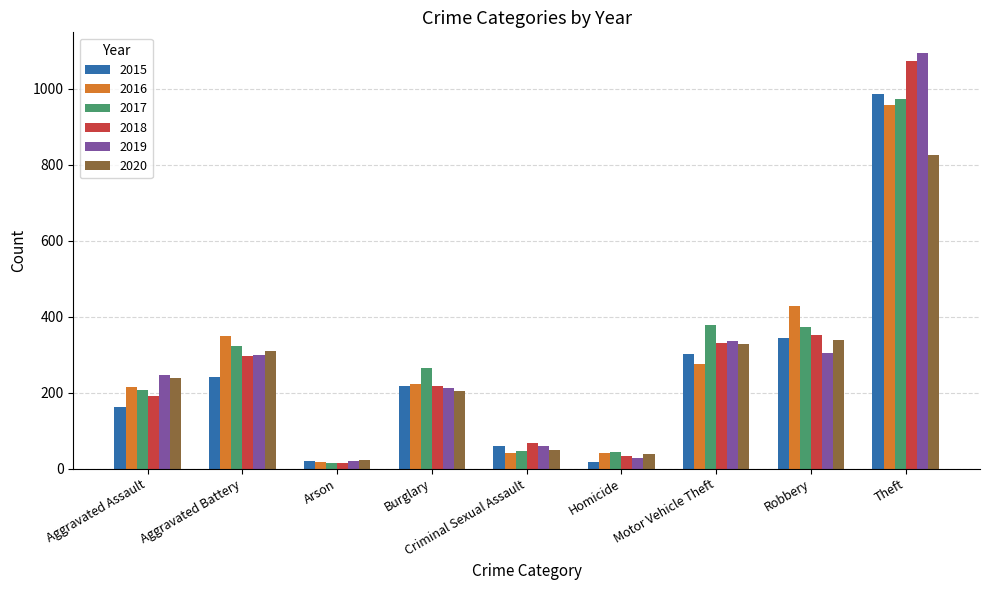

How many groups of bars are there?

9